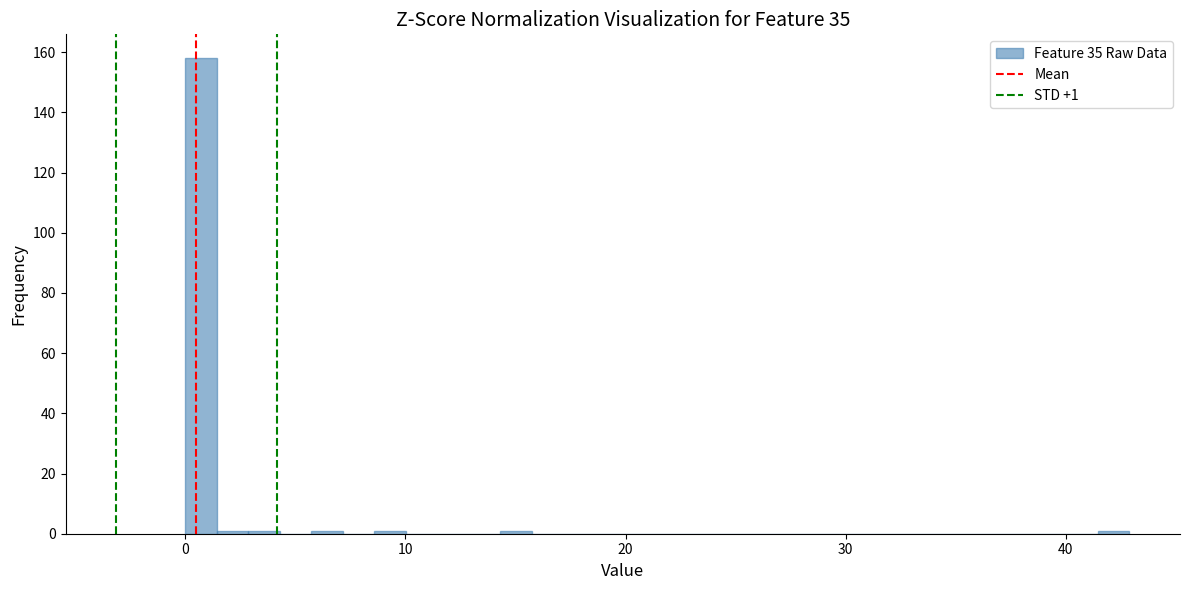

Read against the x-axis, roughly where is the centre of the tallest bar?

1